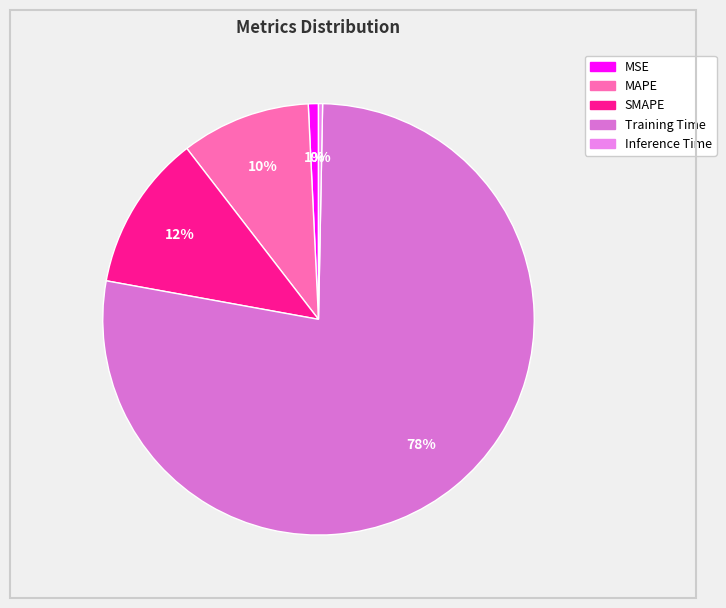

What percentage is the MAPE slice, to the nearest percent?

10%